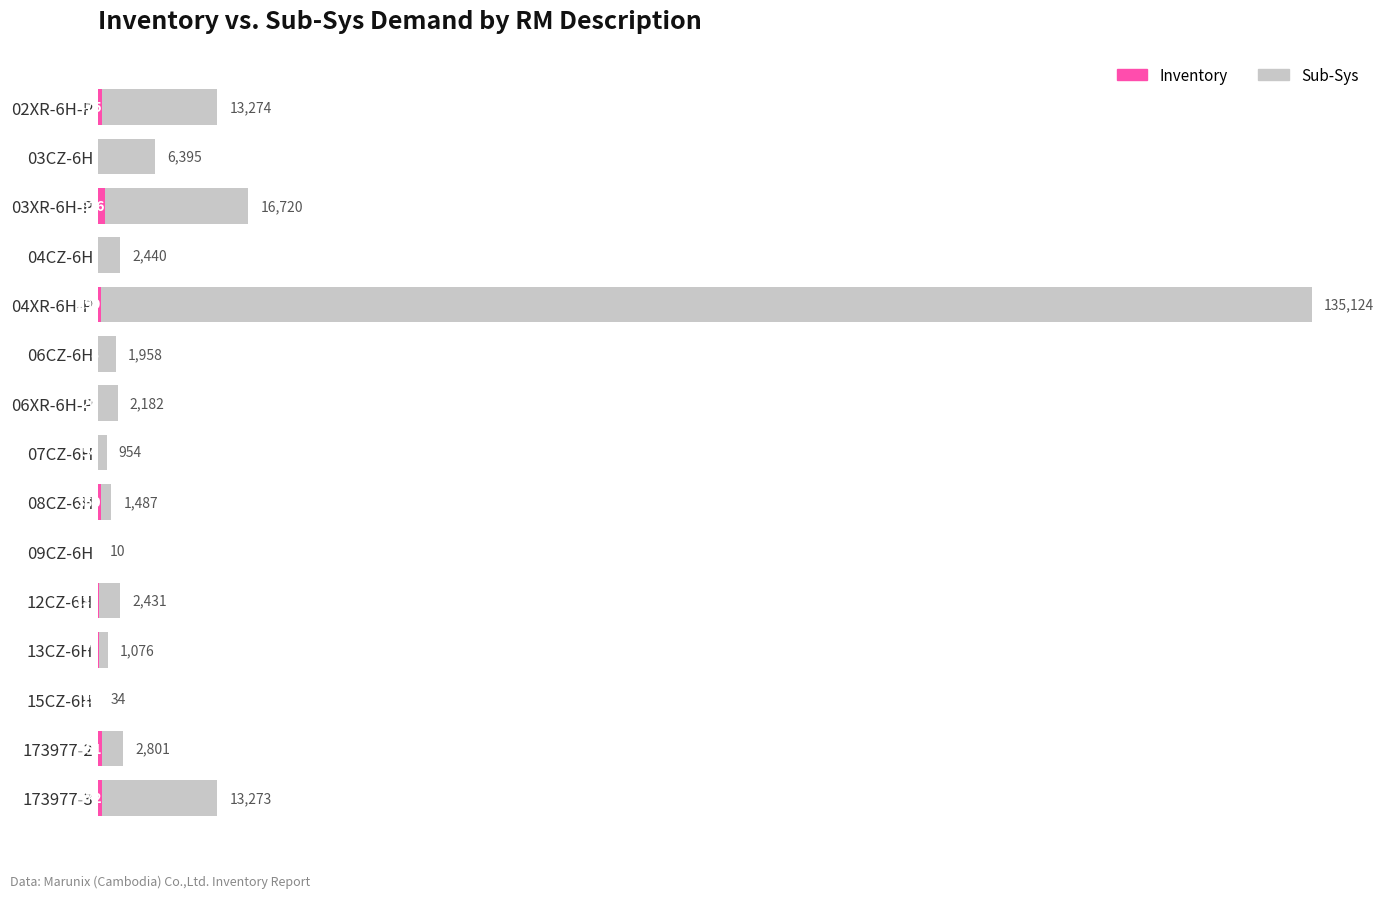

Reading left to right, extract all data points from this chart.

Sub-Sys: 13274	6395	16720	2440	135124	1958	2182	954	1487	10	2431	1076	34	2801	13273
Inventory: 475	0	816	0	299	8	20	54	360	0	132	76	29	451	472